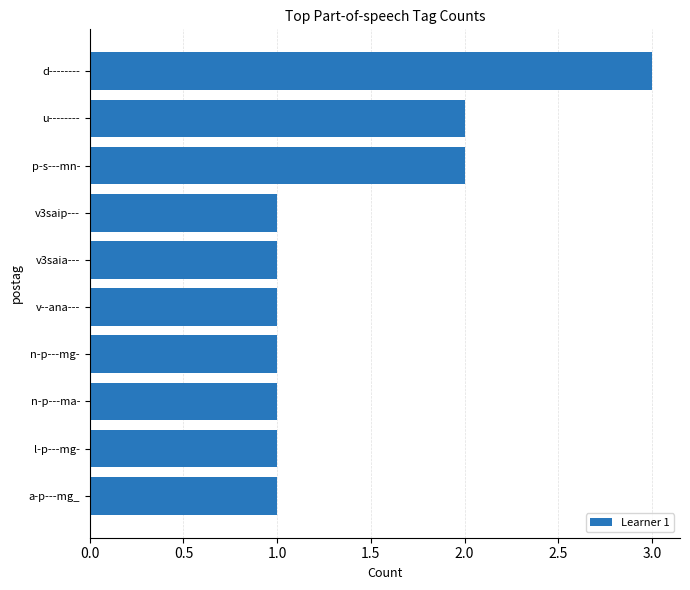

Reading bottom to top, transcribe all the data shown in this chart.

a-p---mg_=1	l-p---mg-=1	n-p---ma-=1	n-p---mg-=1	v--ana---=1	v3saia---=1	v3saip---=1	p-s---mn-=2	u--------=2	d--------=3